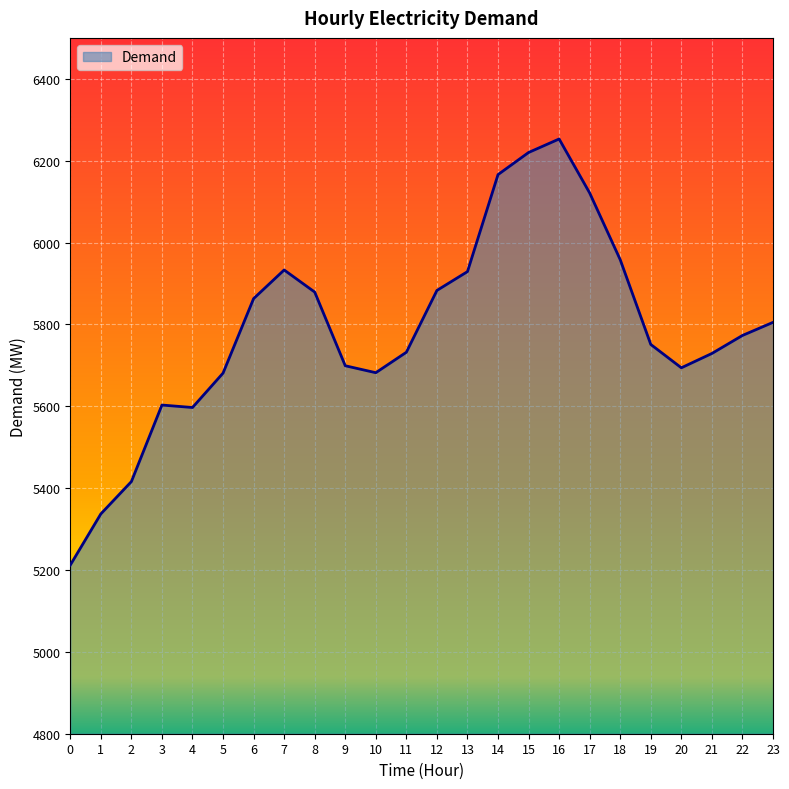

The value at 15 is 9162. True or false?

False